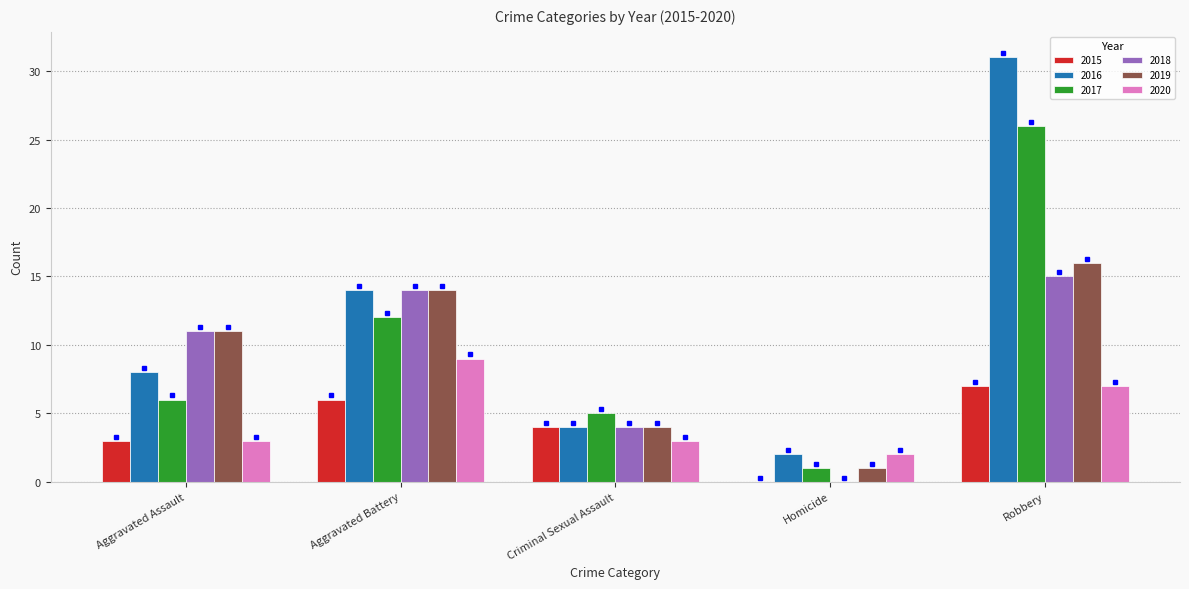

True or false: 2015 has a value of 4 at Criminal Sexual Assault.

True